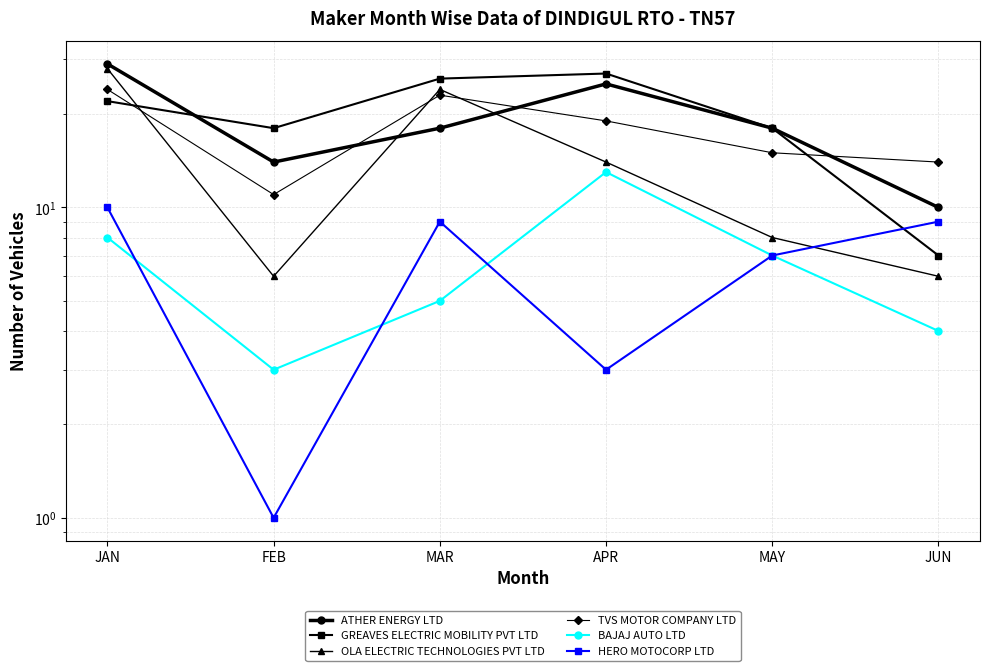

What is the approximate value of GREAVES ELECTRIC MOBILITY PVT LTD at APR, to the nearest 5?

25